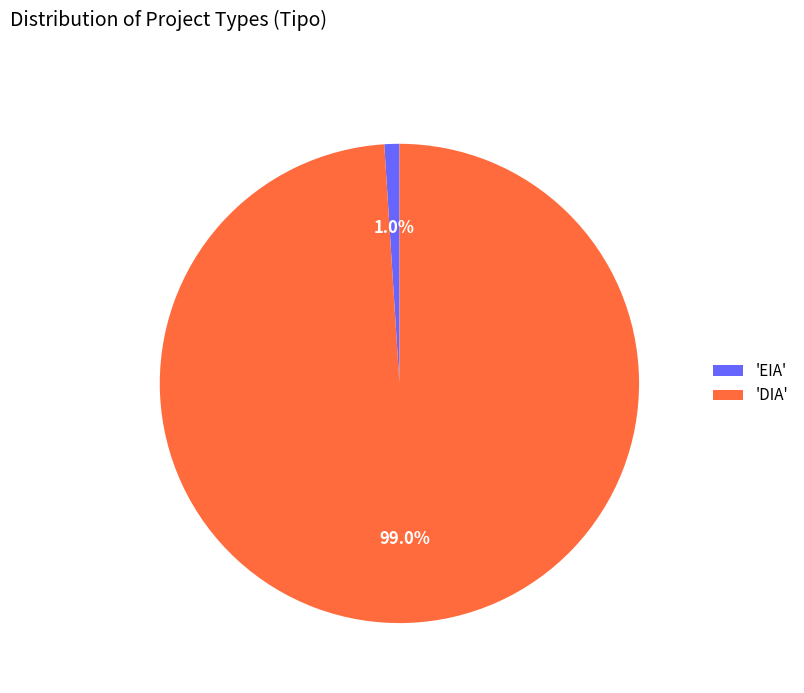

Do 'DIA' and 'EIA' together represent more than half of the pie?

Yes